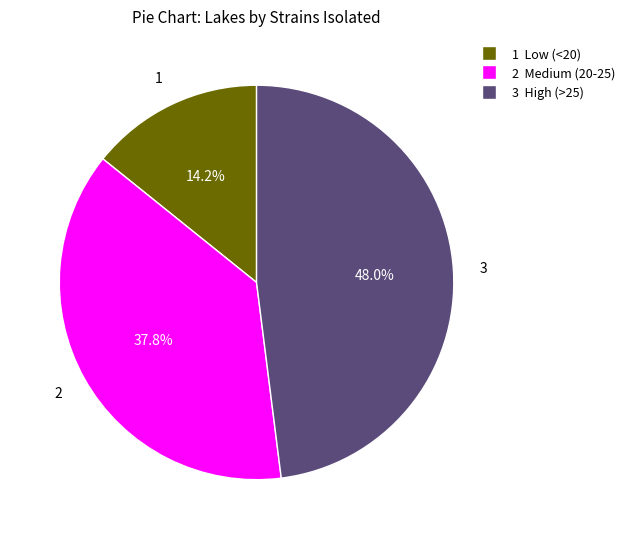

Is there any slice that represents more than half of the pie?

No